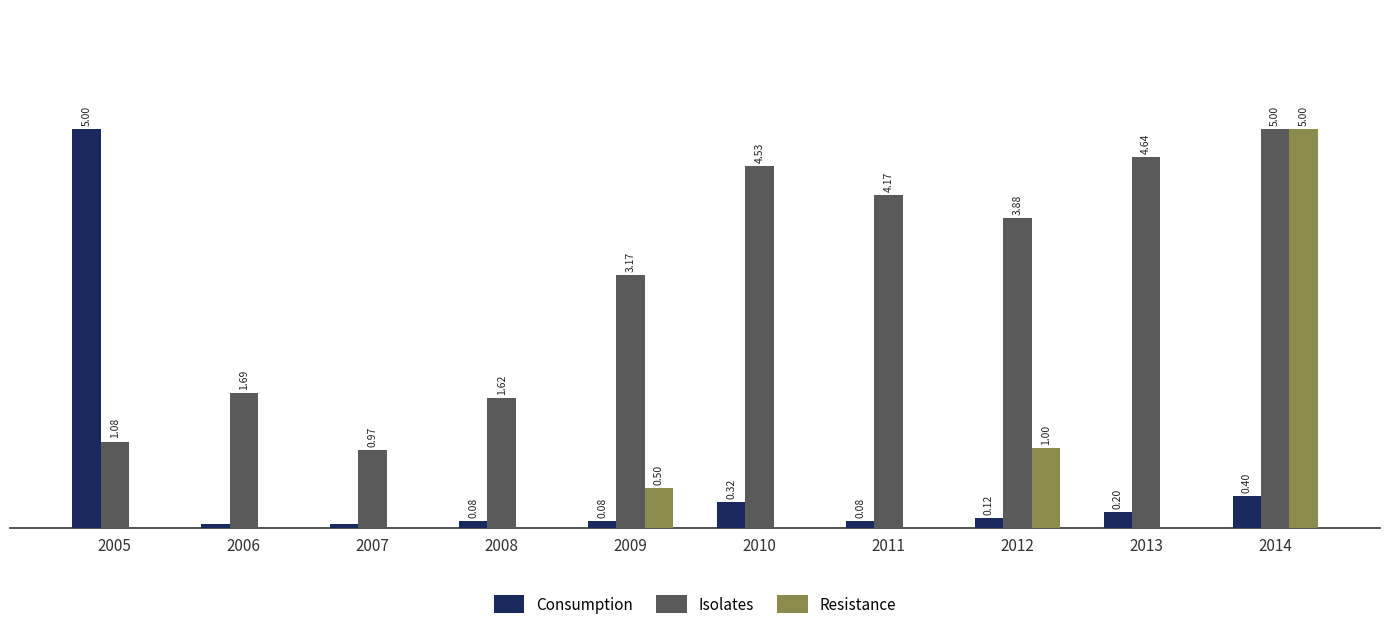

Which series changed the most between 2005 and 2007?

Consumption